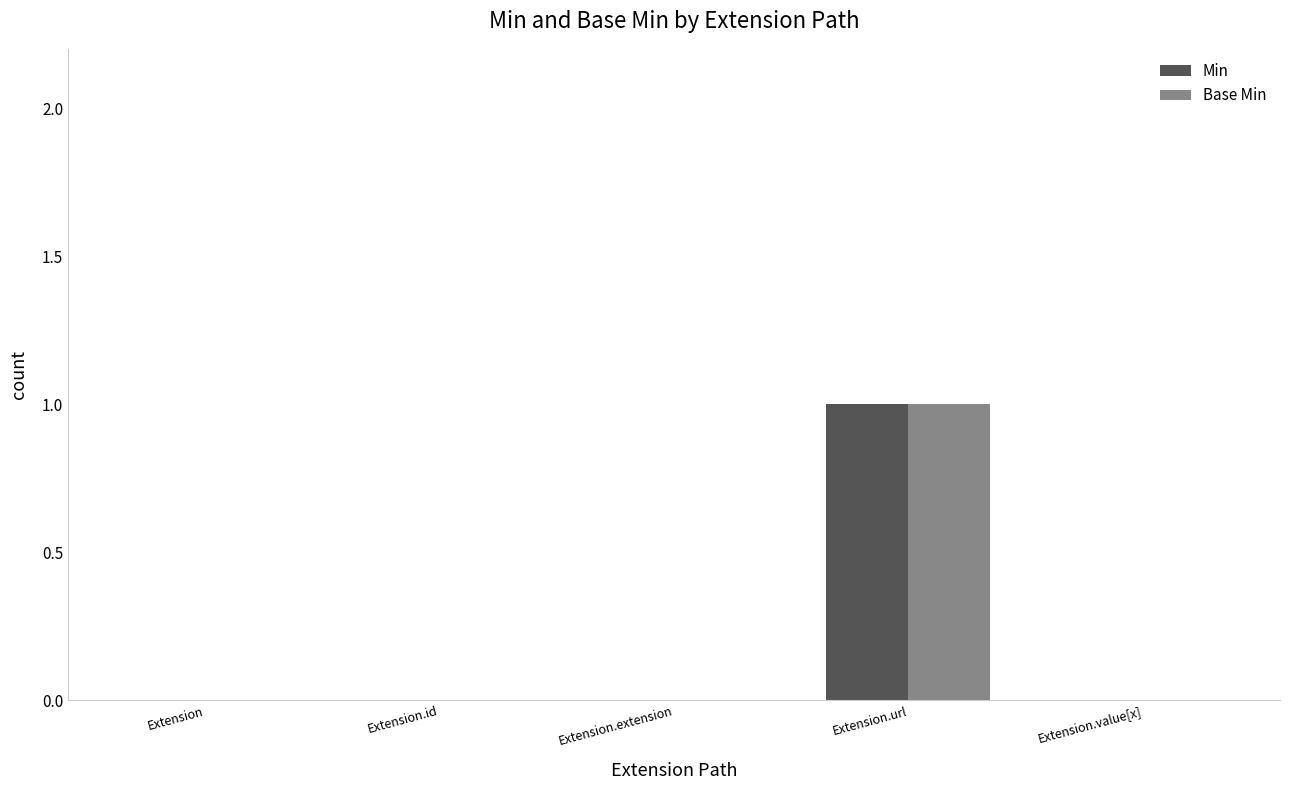

At which category is the sum across all series the highest?

Extension.url